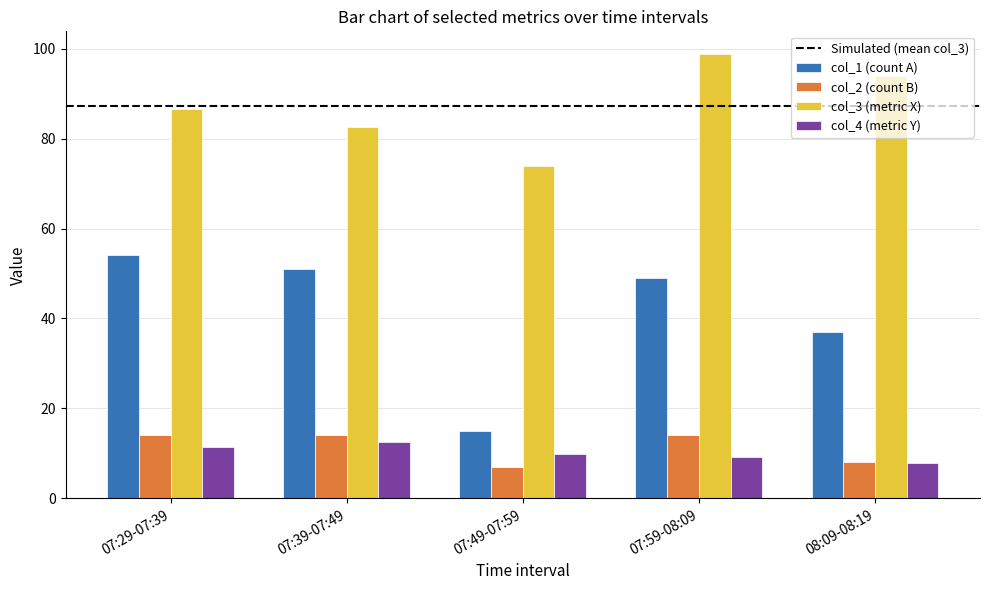

At which label is col_1 (count A) closest to 34?

08:09-08:19